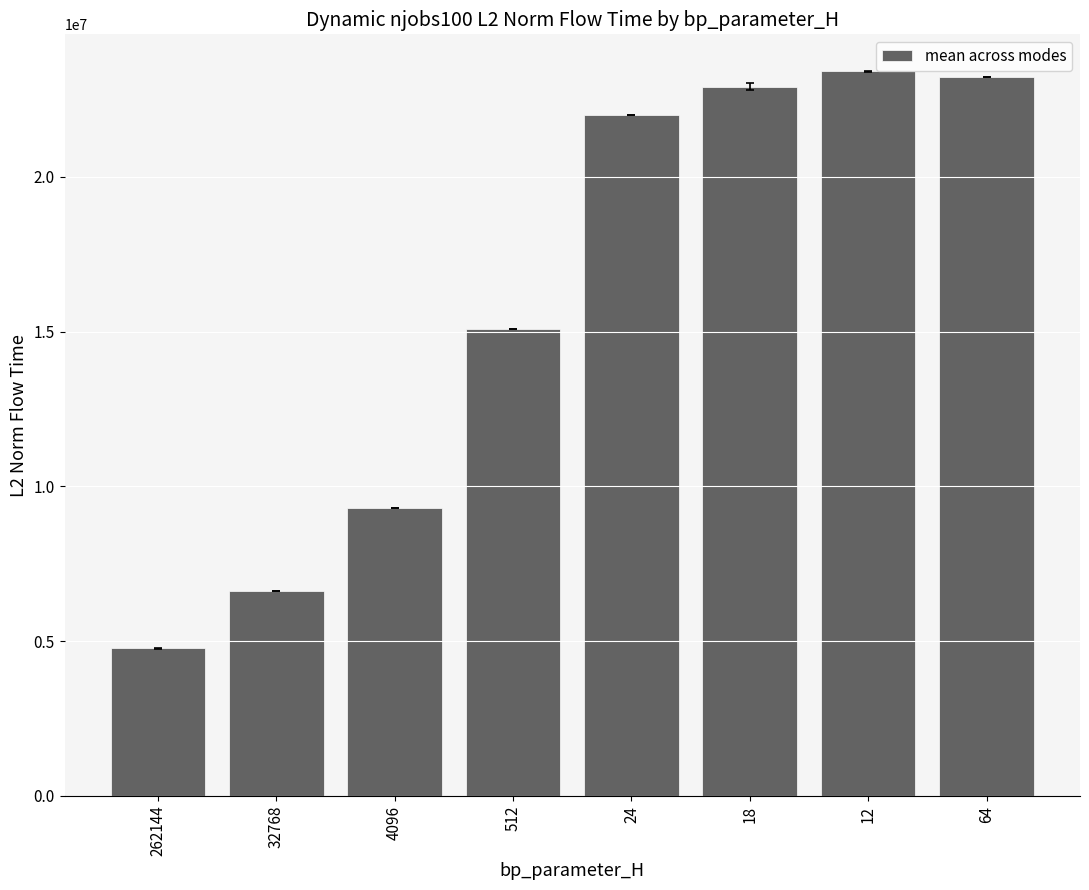

Are the bars horizontal?

No